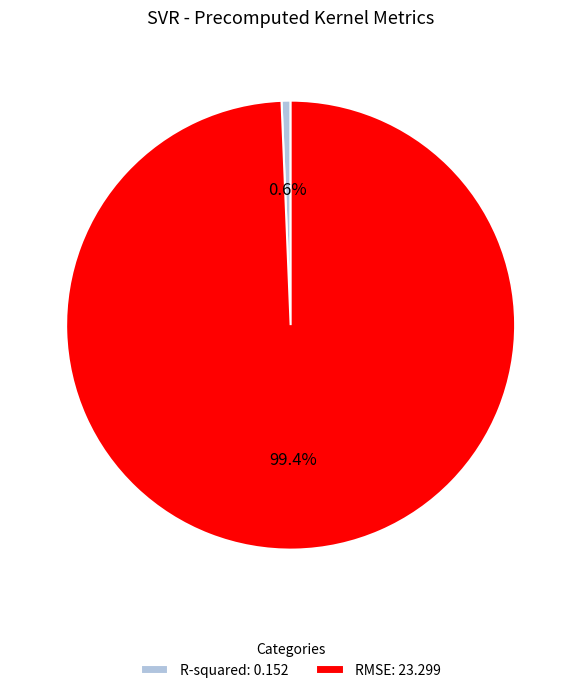

To the nearest percent, what is the combined percentage of R-squared and RMSE?

100%